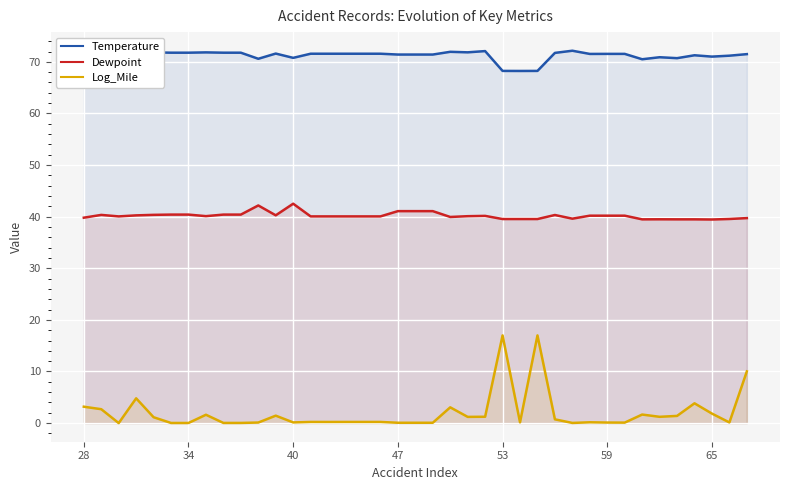

How many values in the Temperature series are below 71?

8